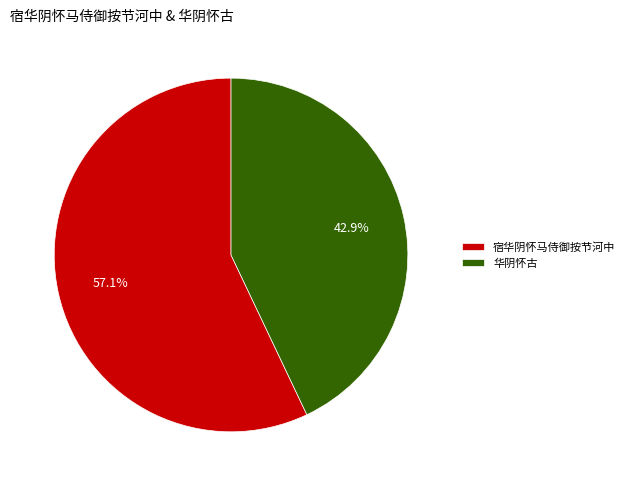

Rank the categories by value from highest to lowest.

宿华阴怀马侍御按节河中, 华阴怀古